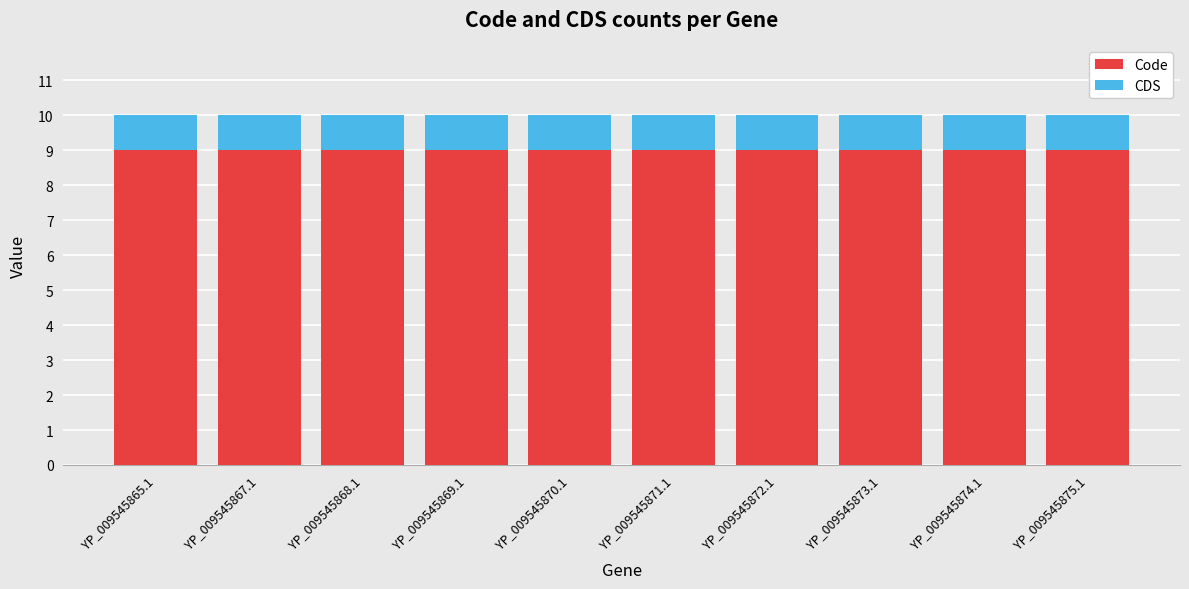

What is the sum of all Code values?

90